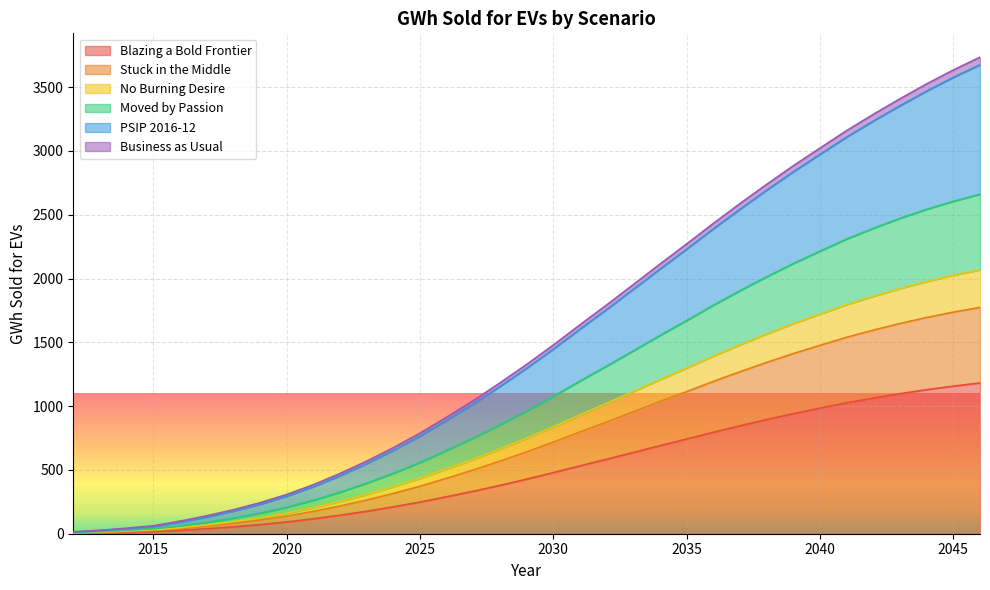

True or false: Business as Usual has a value of 1953.0 at 2033.

True